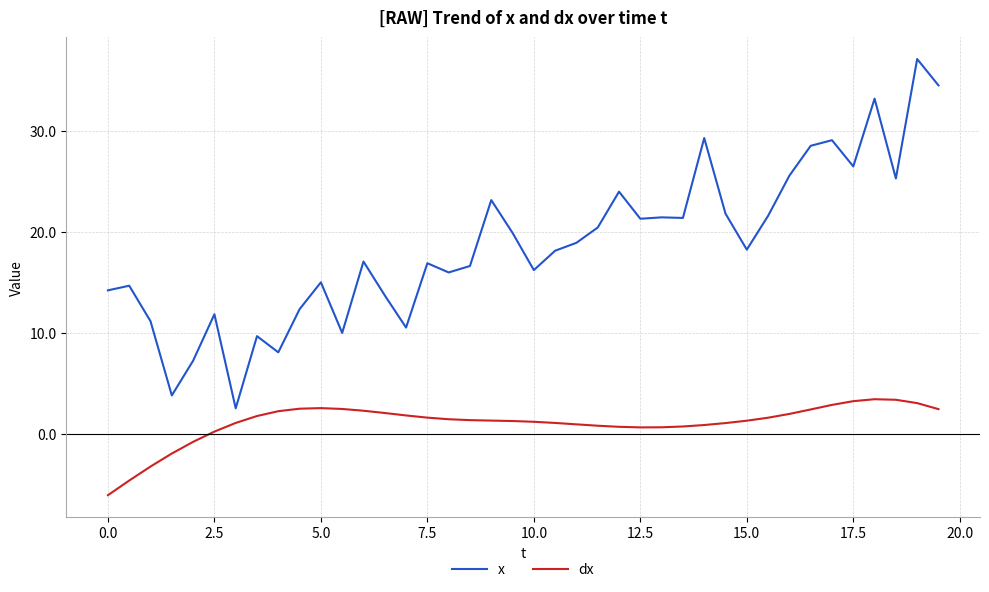

What are all the series names shown in the legend?

x, dx